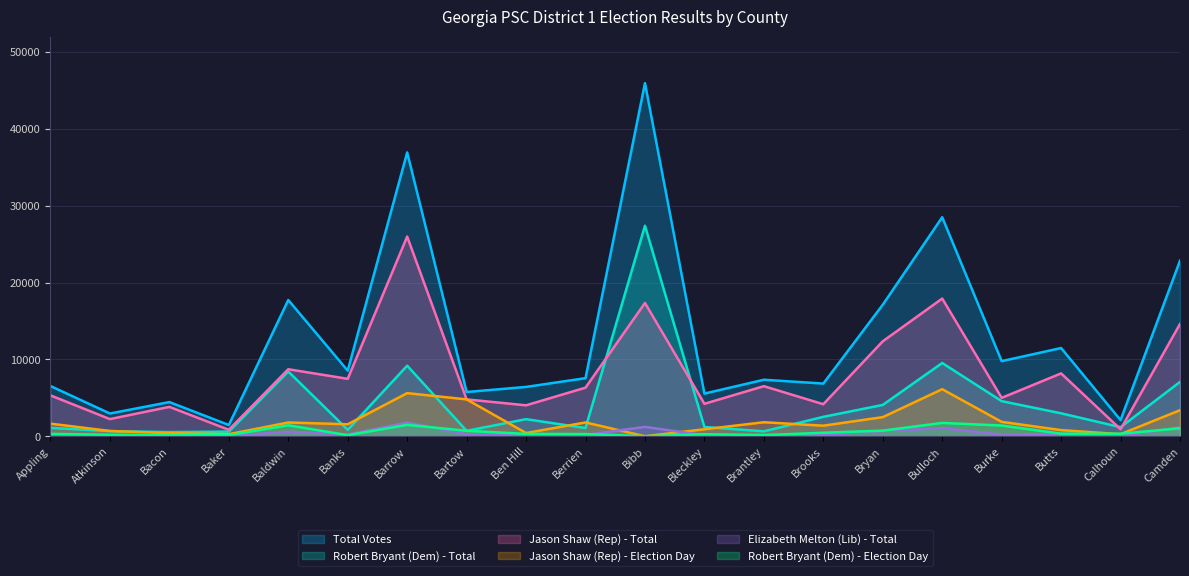

Is it true that Robert Bryant (Dem) - Election Day equals 307 at Ben Hill?

True